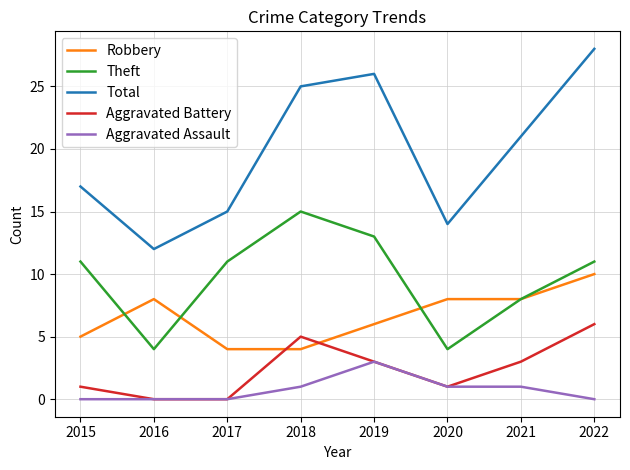

Reading left to right, list all the values displayed in this chart.

Robbery: 5	8	4	4	6	8	8	10
Theft: 11	4	11	15	13	4	8	11
Total: 17	12	15	25	26	14	21	28
Aggravated Battery: 1	0	0	5	3	1	3	6
Aggravated Assault: 0	0	0	1	3	1	1	0